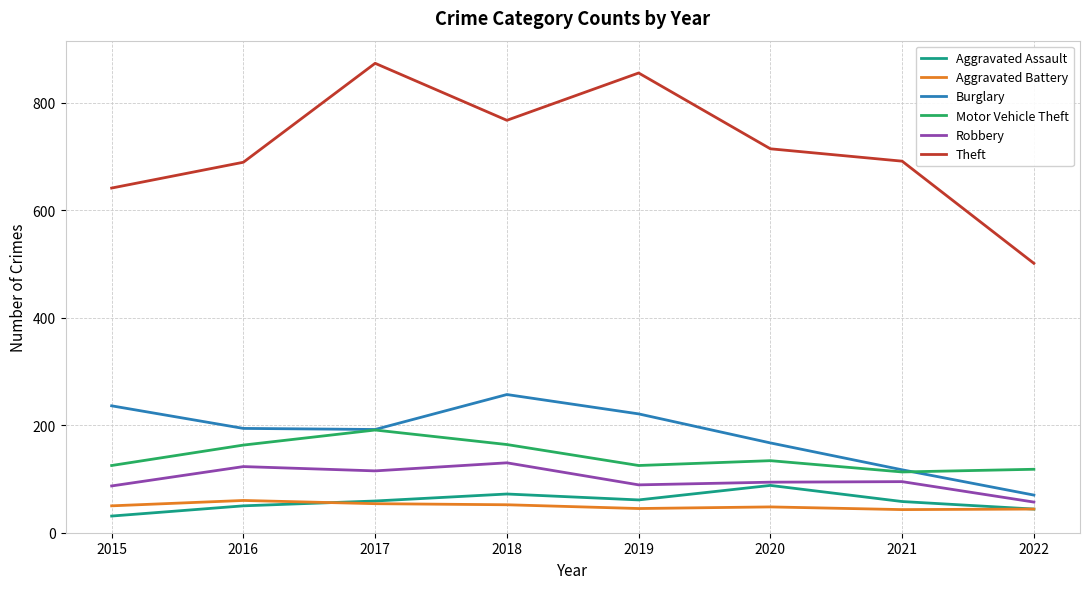

What is the greatest value displayed?

873